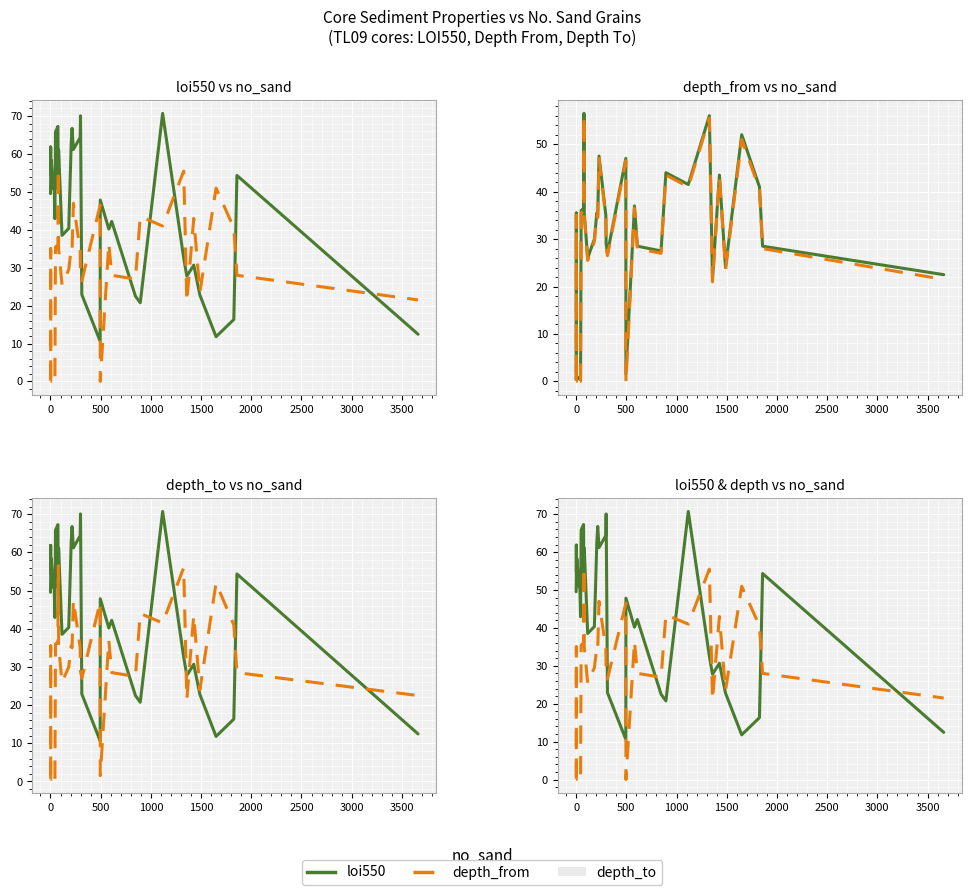

True or false: depth_from has more than 1 interior local peaks.

True